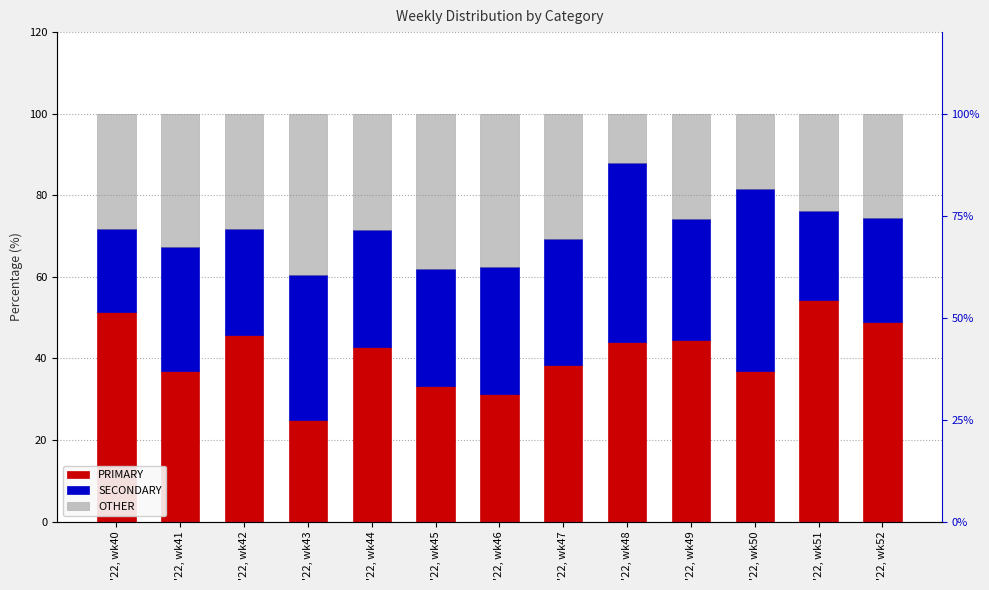

What is the difference between the maximum and second lowest values in the SECONDARY series?

23.0